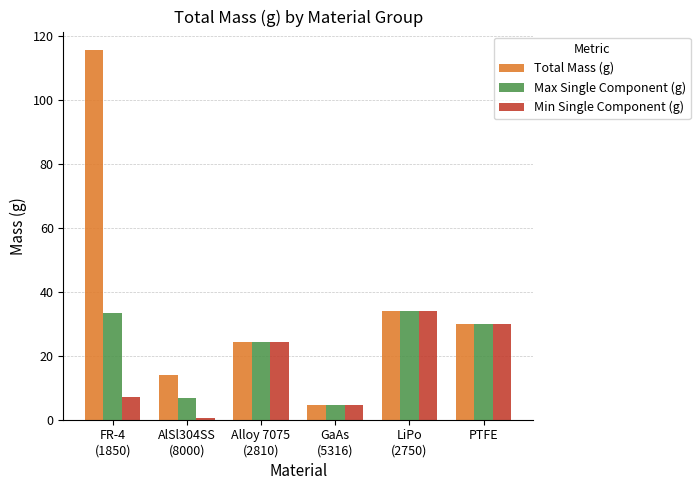

Does the chart contain stacked bars?

No